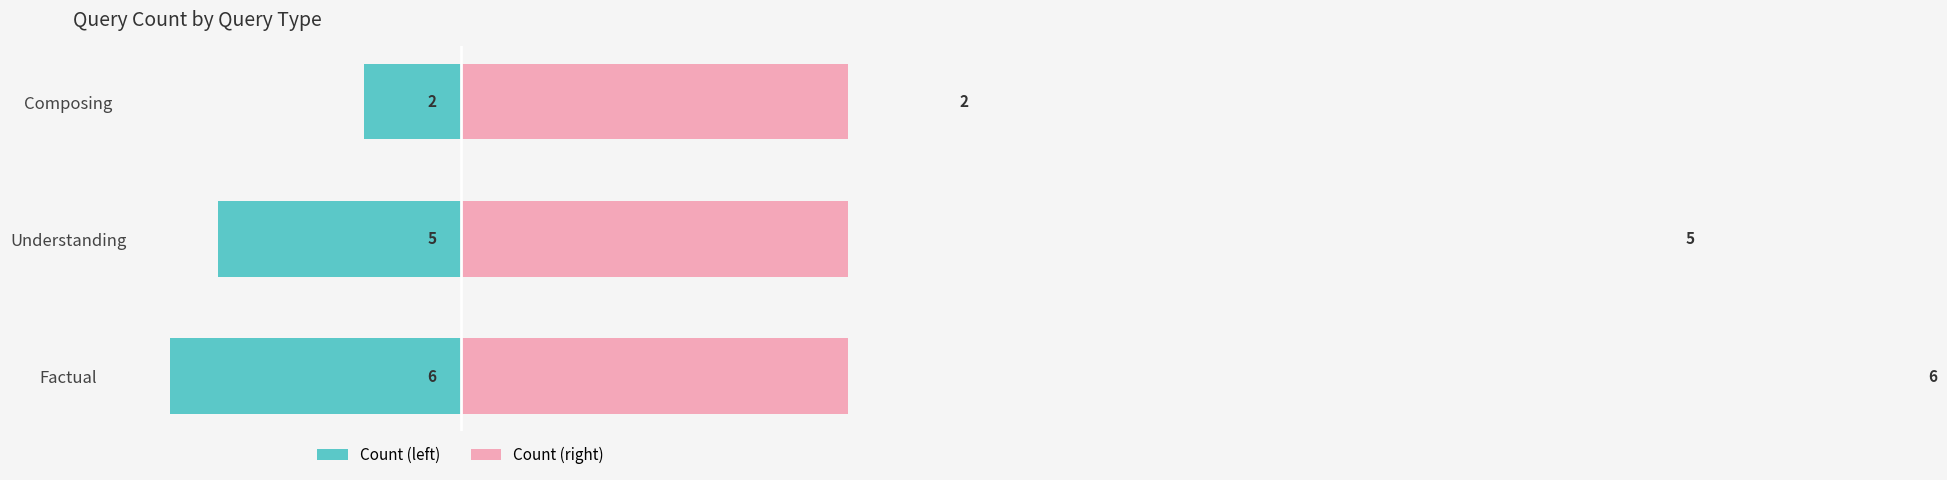

How many data points does each series have?

3